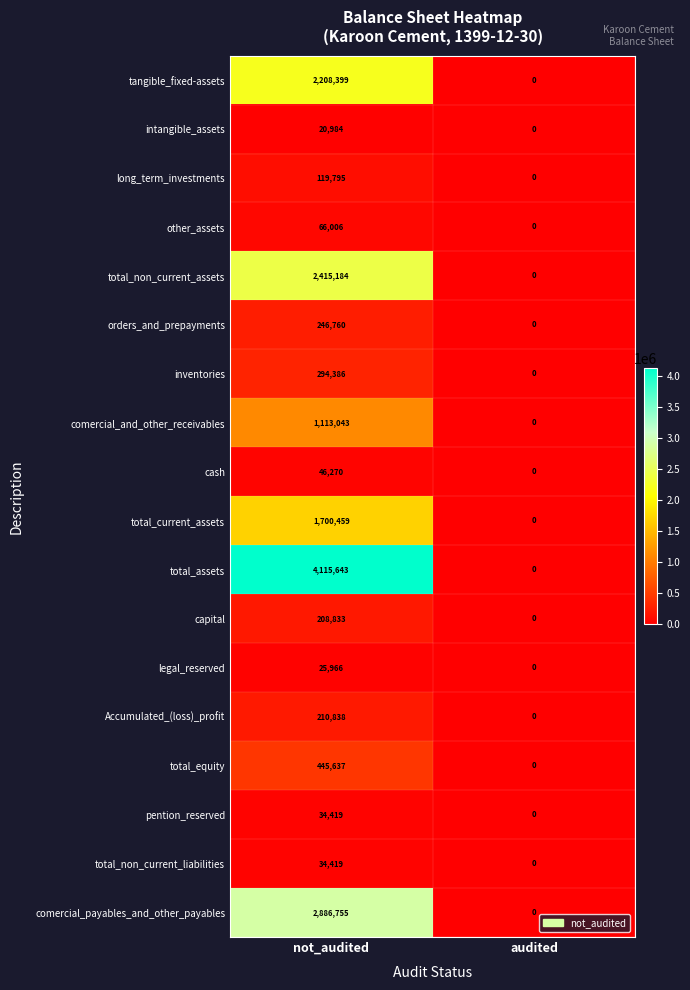

The orders_and_prepayments series shows 81928 at audited. True or false?

False